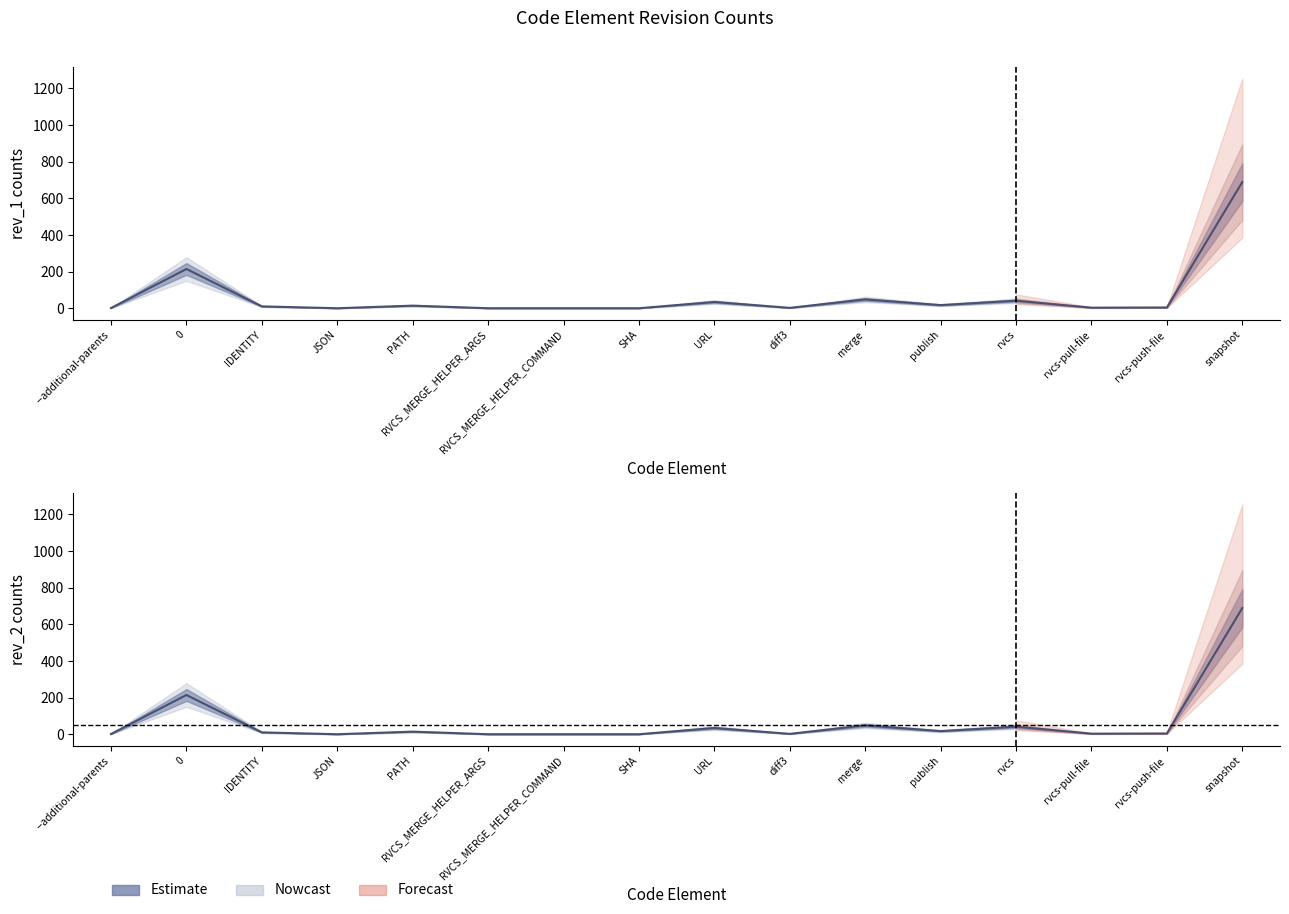

How many data points in rev_1 are less than 11?

8